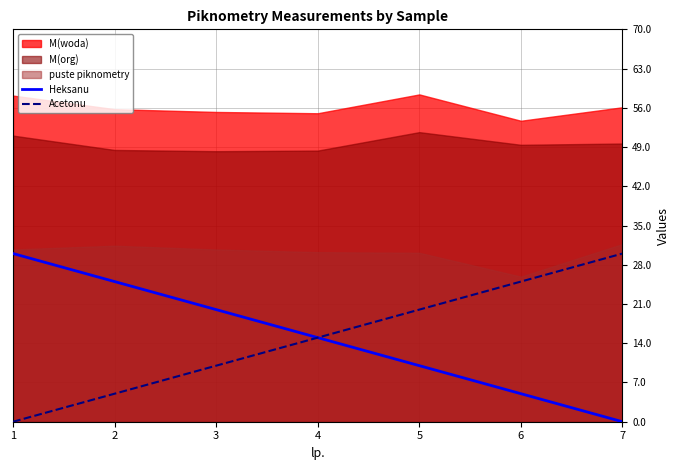

At which category is the sum across all series the highest?

1